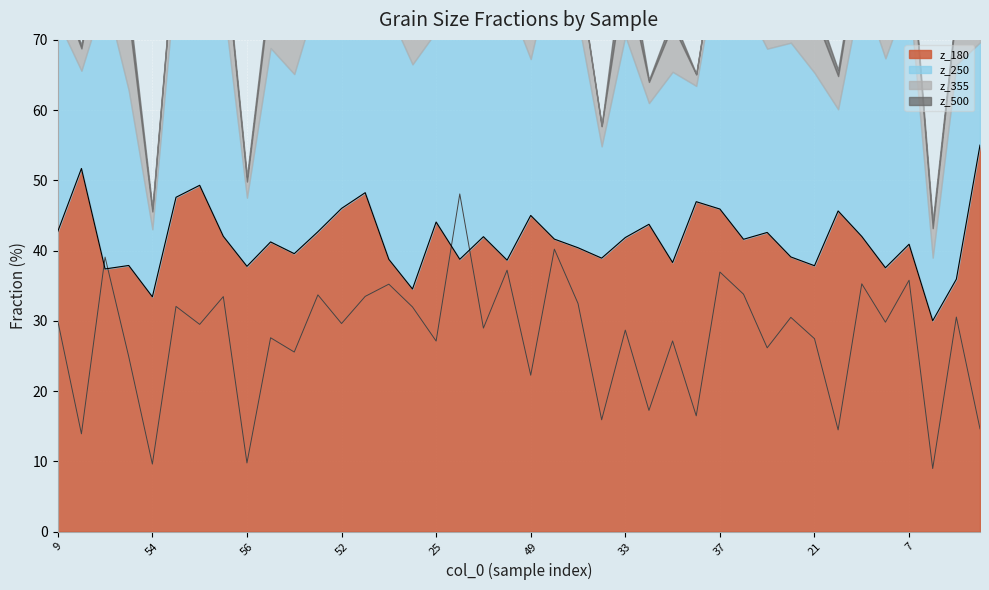

What is the total value across all series at 21?

65.3